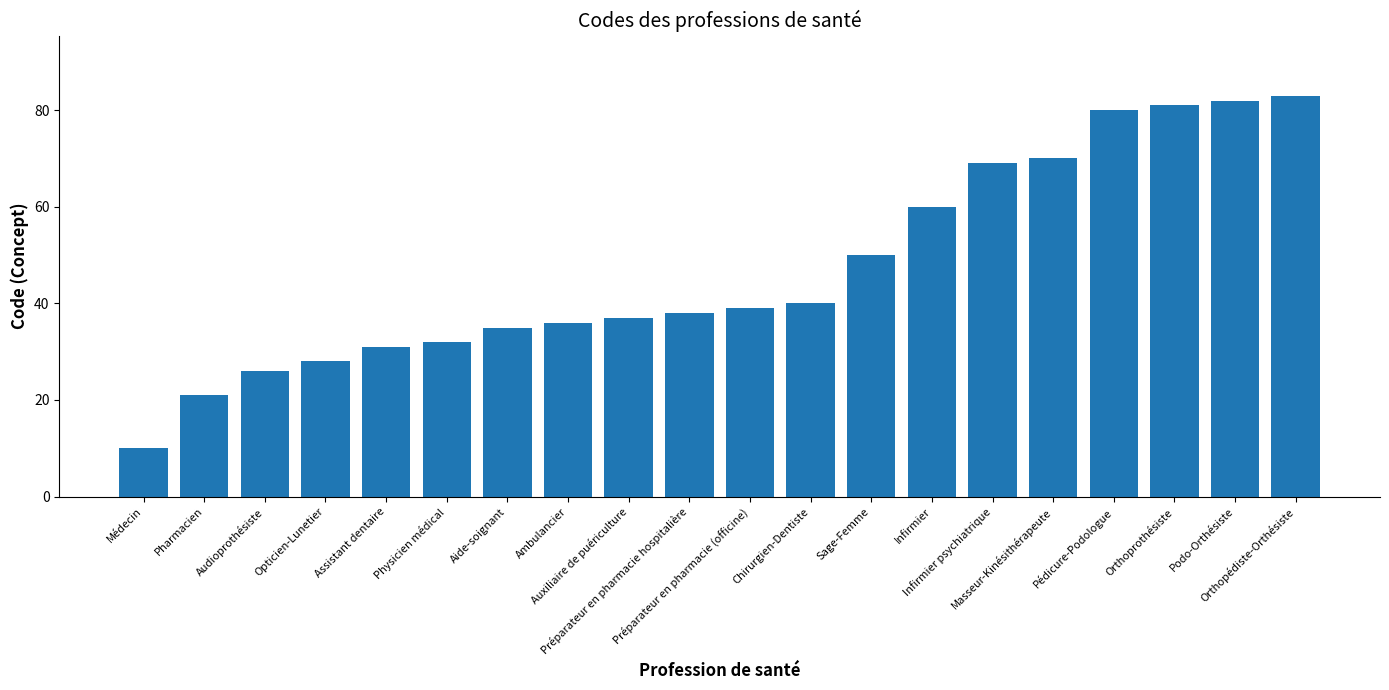

What is the greatest value displayed?

83